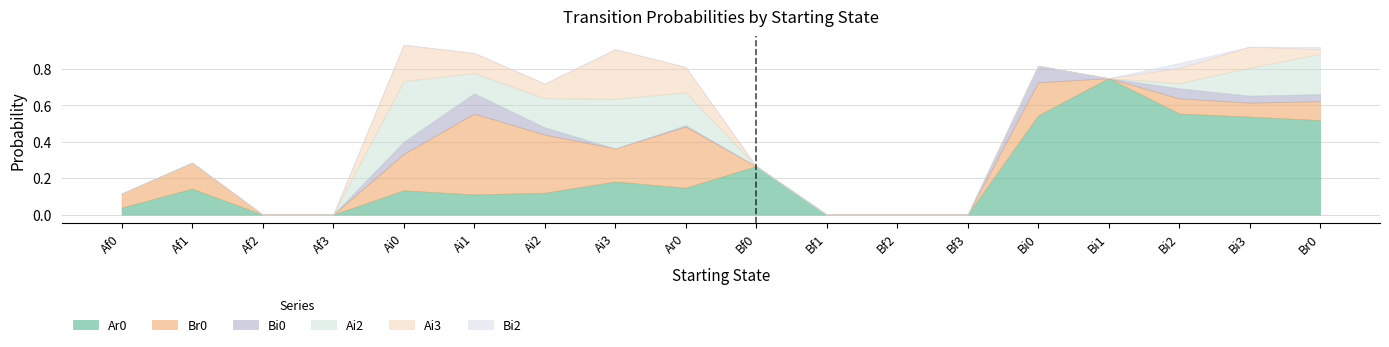

At which category is the sum across all series the highest?

Ai0